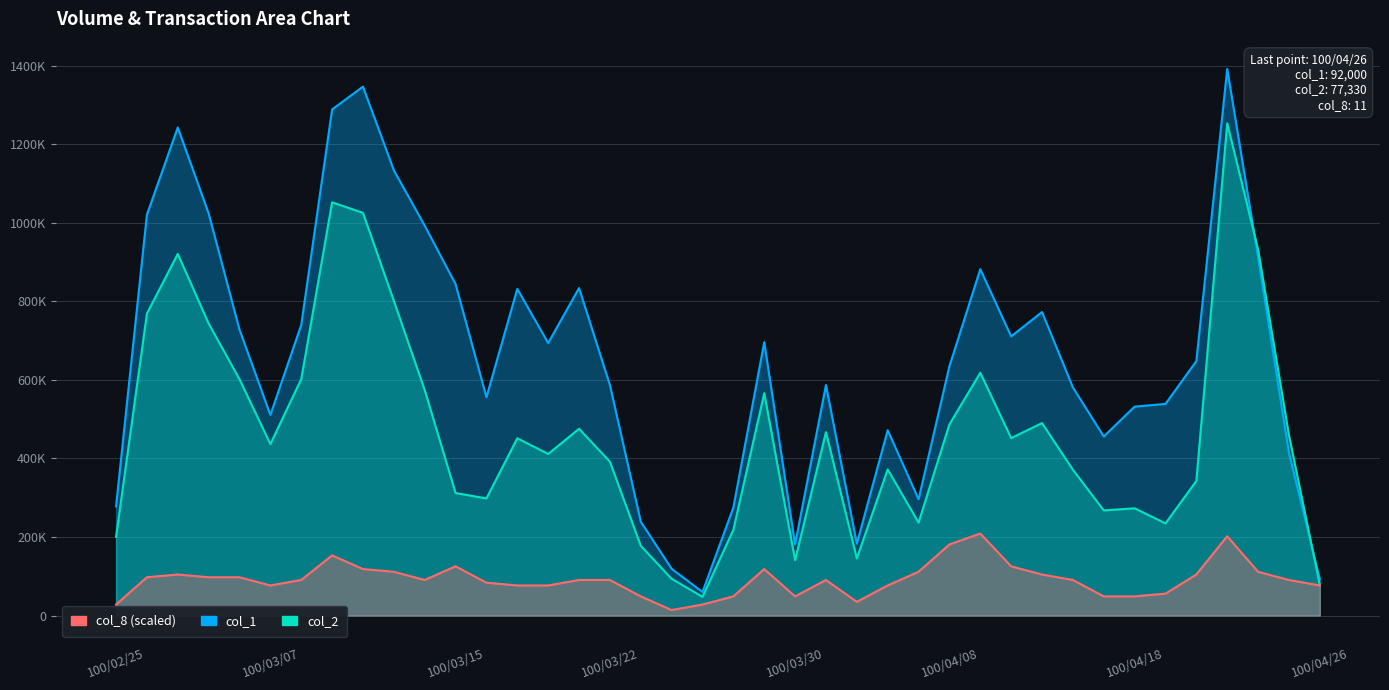

Which category has the lowest value in the col_8 series?

100/03/24